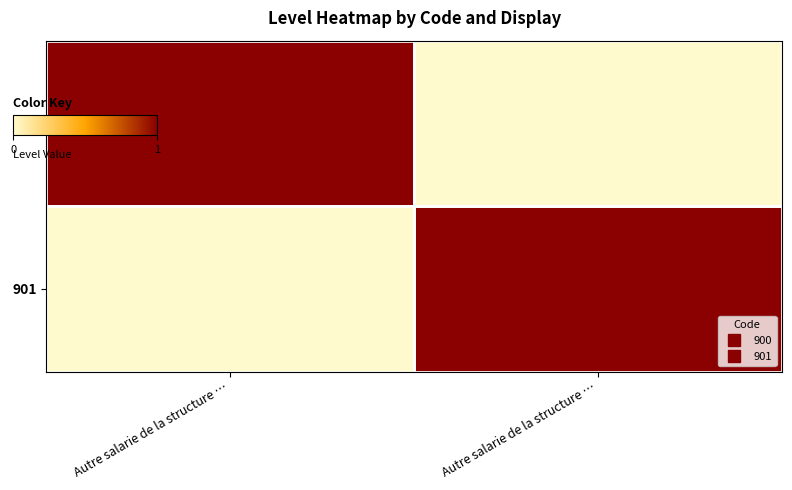

Which has a higher value, Autre salarie de la structure … or Autre salarie de la structure …?

Autre salarie de la structure …